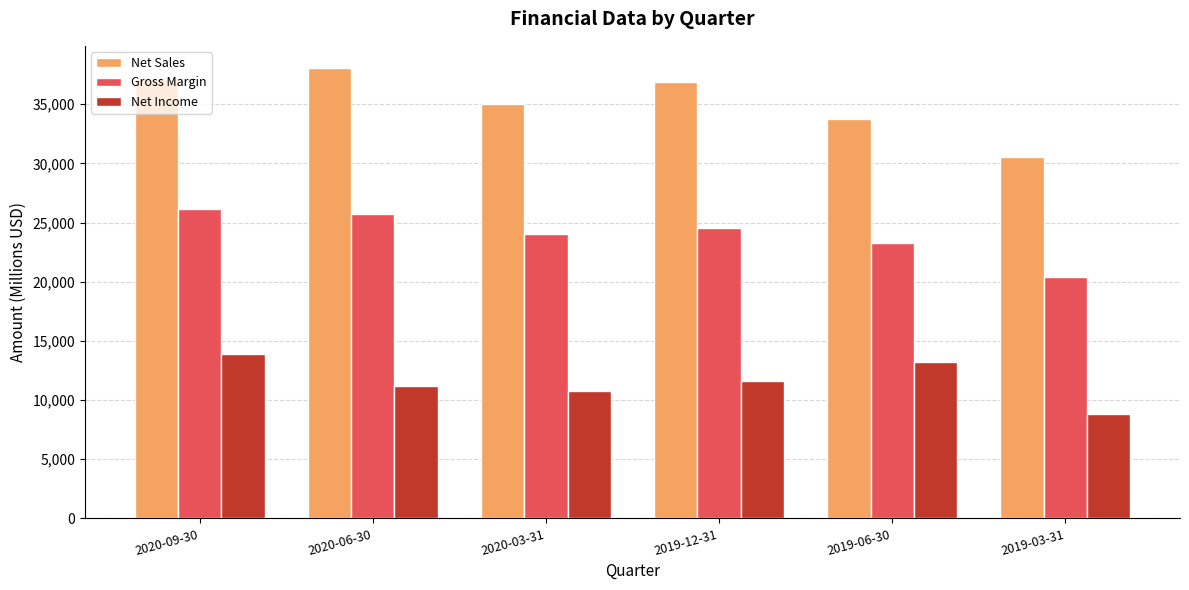

How many distinct data groups are displayed?

3